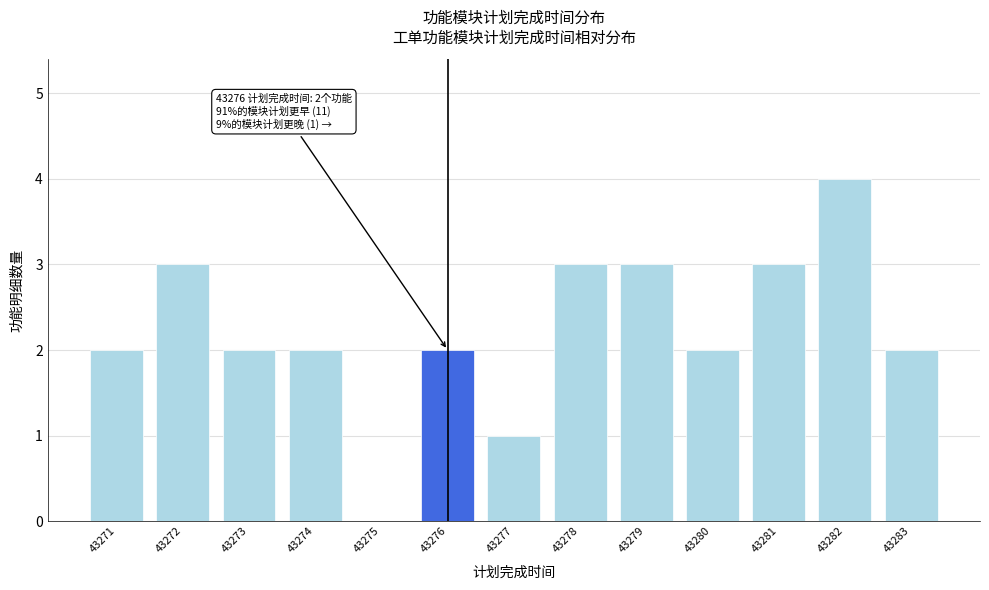

Reading left to right, extract all data points from this chart.

43271=2	43272=3	43273=2	43274=2	43275=0	43276=2	43277=1	43278=3	43279=3	43280=2	43281=3	43282=4	43283=2